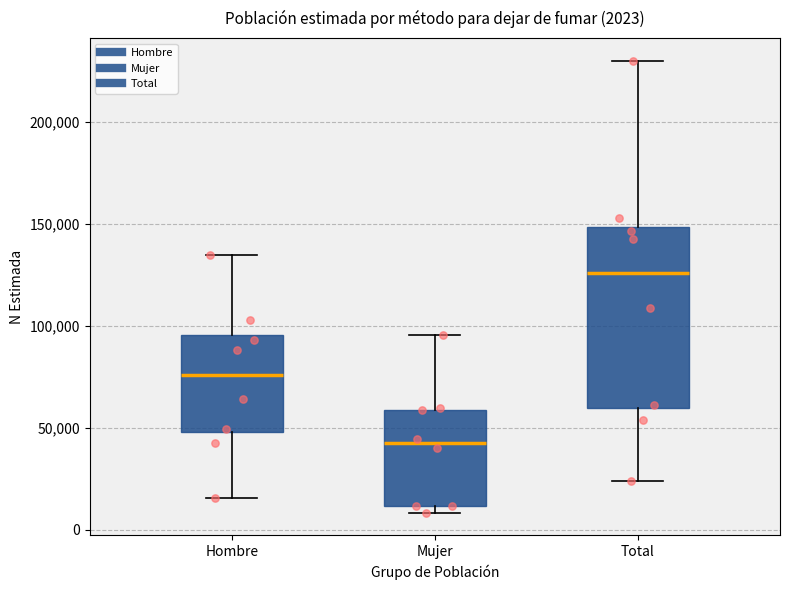

Which box's median line is the highest?

Total